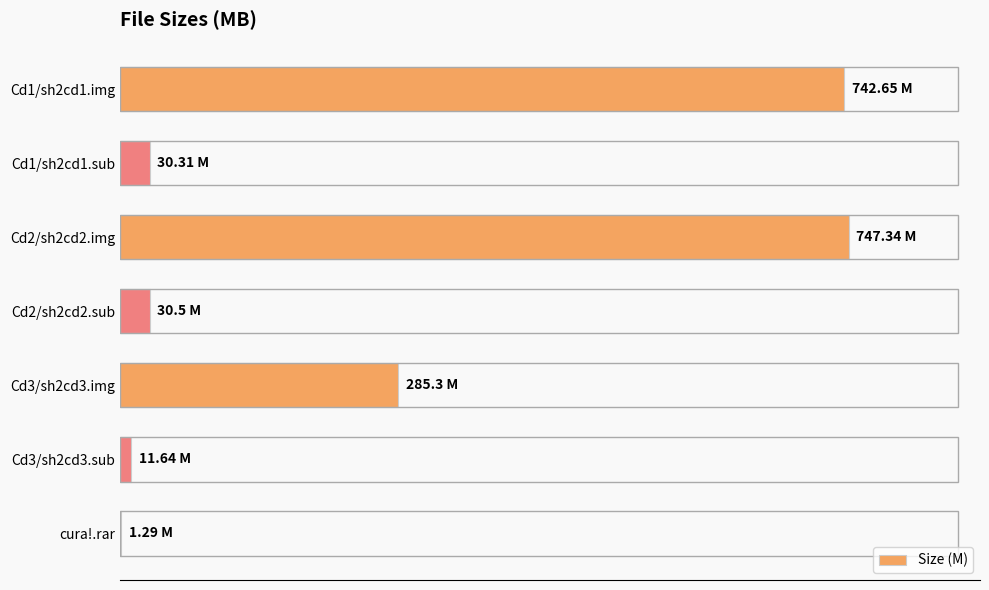

How many bars are there in total?

7